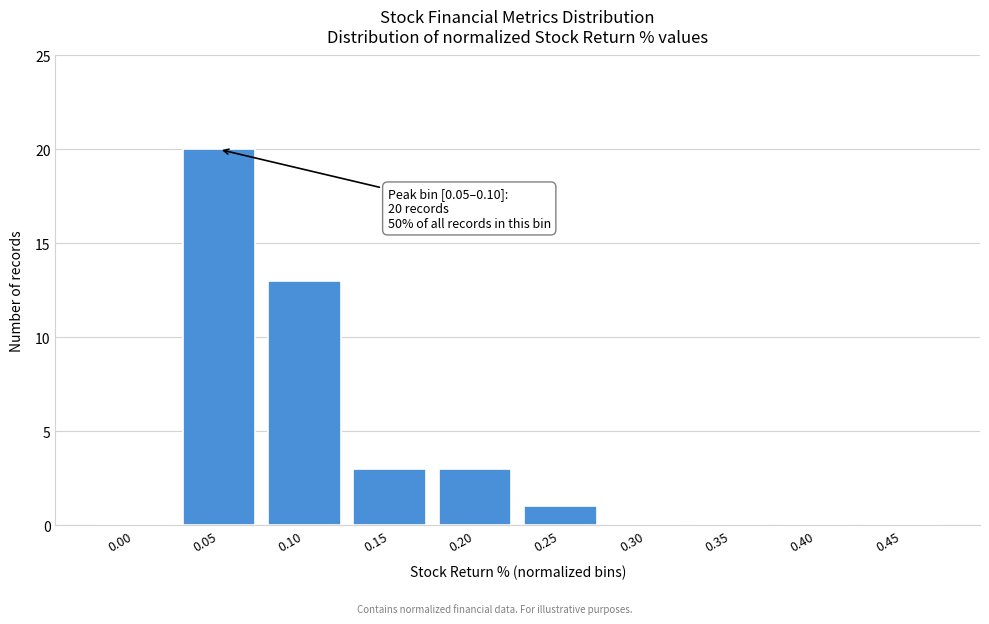

Reading left to right, transcribe all the data shown in this chart.

0.00=0	0.05=20	0.10=13	0.15=3	0.20=3	0.25=1	0.30=0	0.35=0	0.40=0	0.45=0